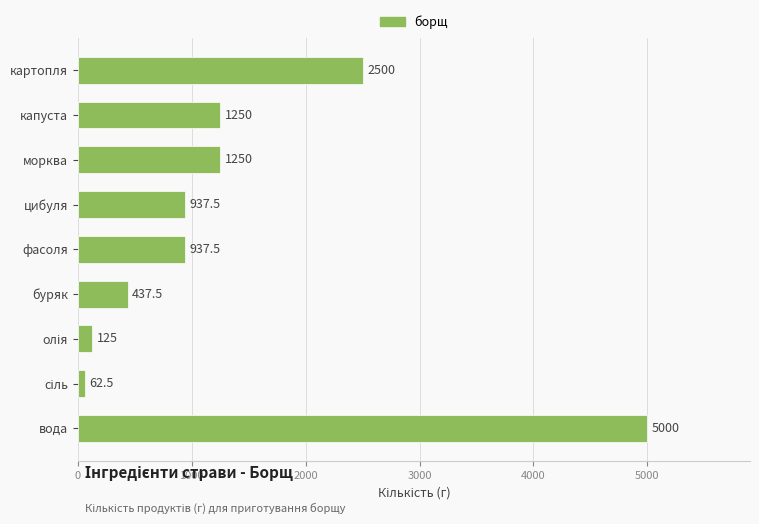

What is the change in value from морква to вода?

+3750.0